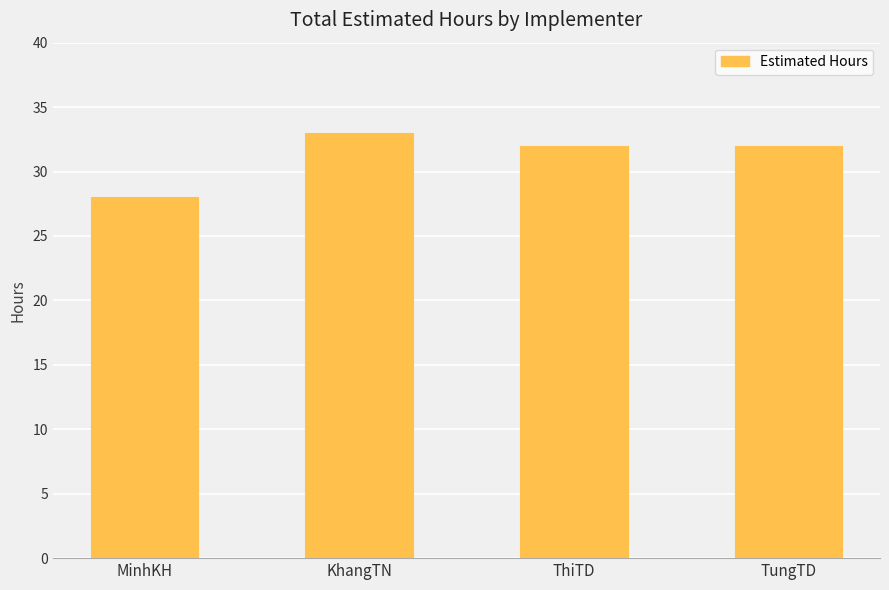

What is the ratio of the value at MinhKH to the value at KhangTN?

0.8